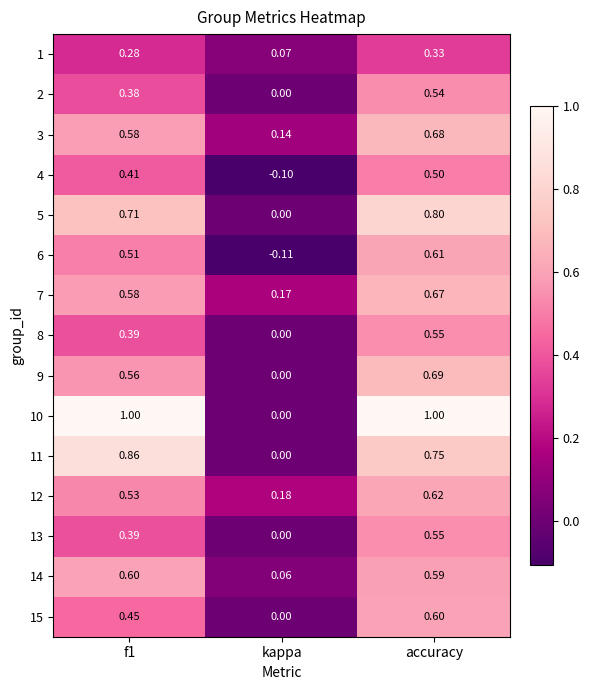

At which category is the sum across all series the highest?

accuracy